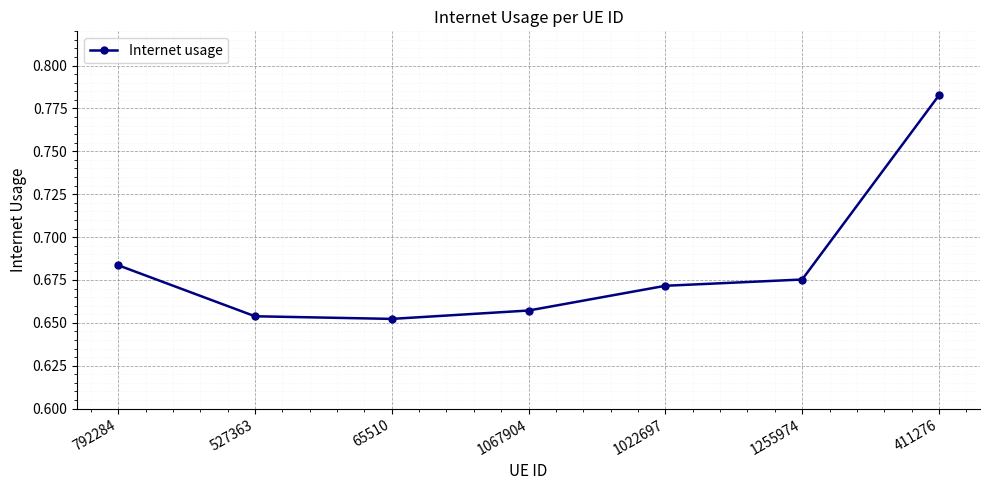

Is it true that the value at 1067904 is 0.9?

False